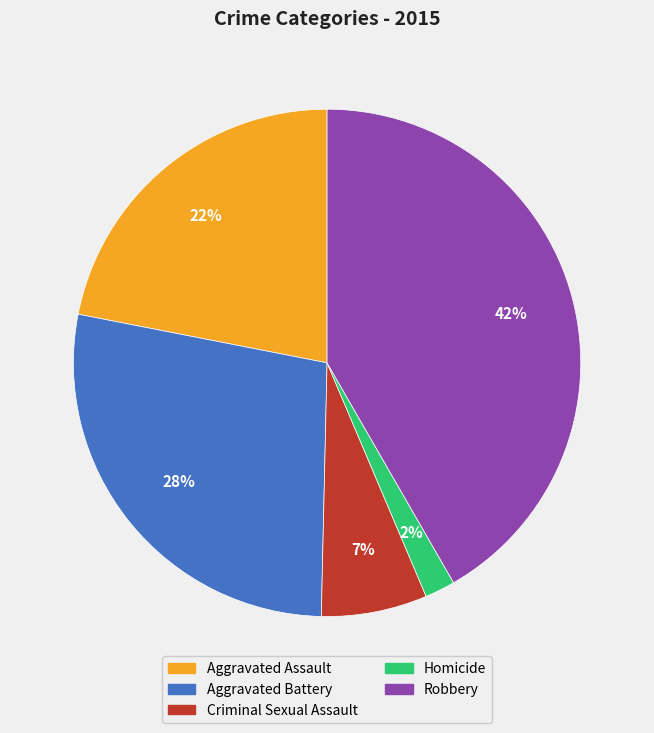

Does Aggravated Battery represent more than half of the total?

No